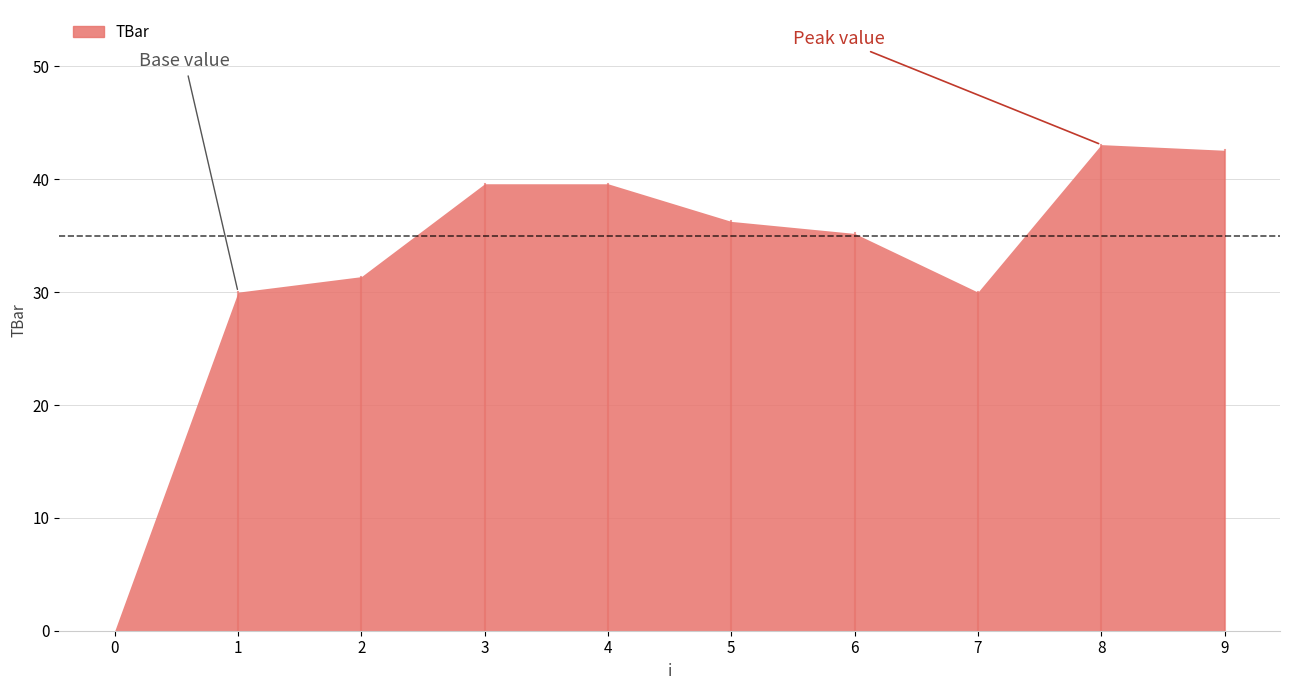

The value at 0 is 0.0. True or false?

True